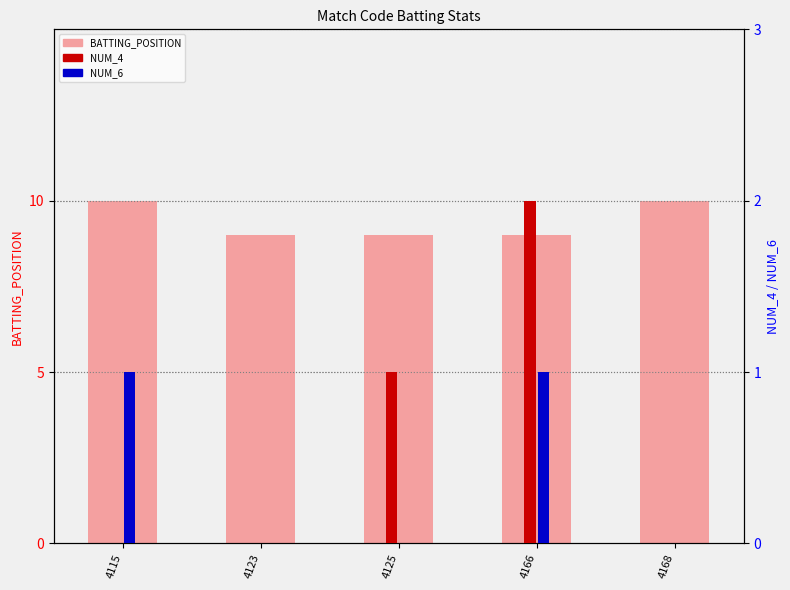

Which series has the largest total across all categories?

BATTING_POSITION